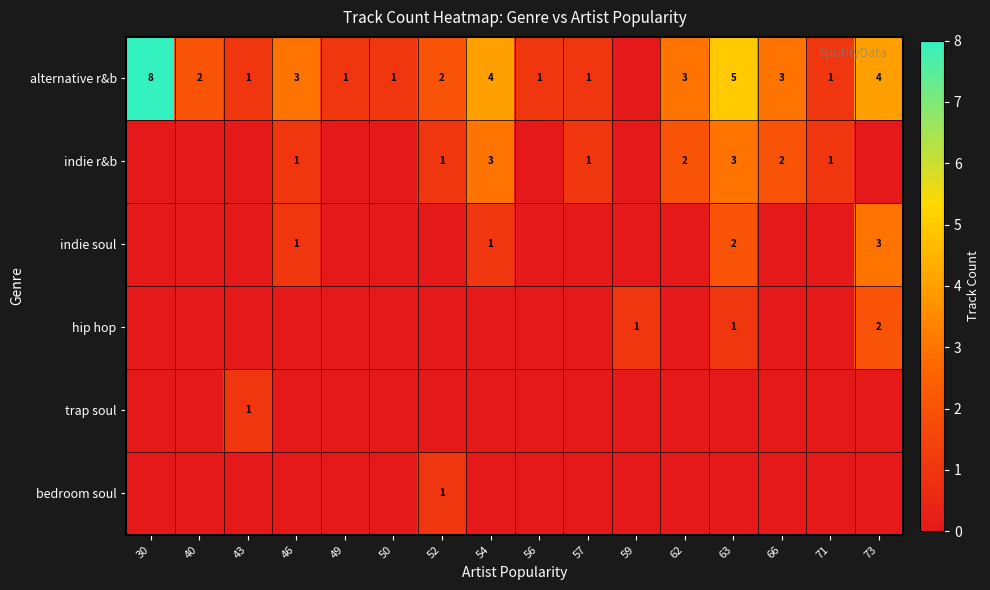

The alternative r&b series shows 2 at 46. True or false?

False